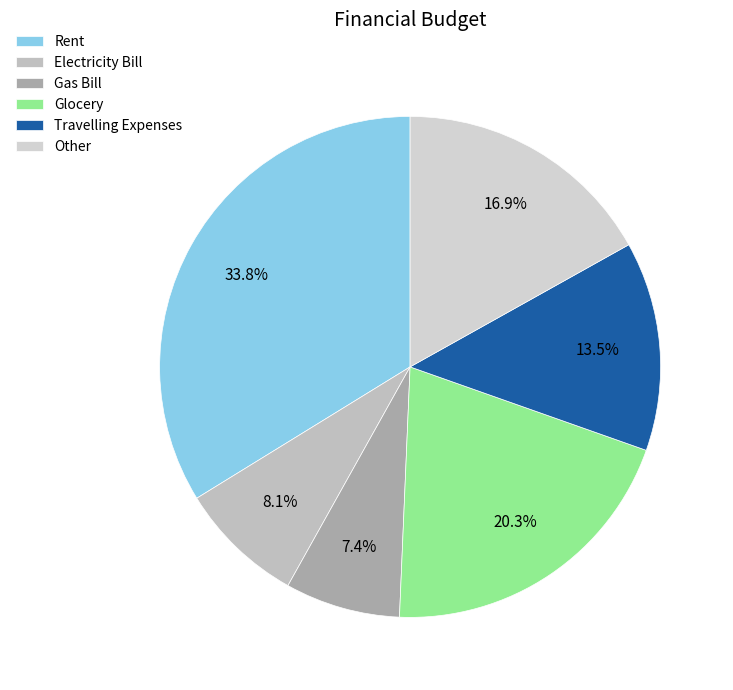

What is the change in value from Travelling Expenses to Other?

+500